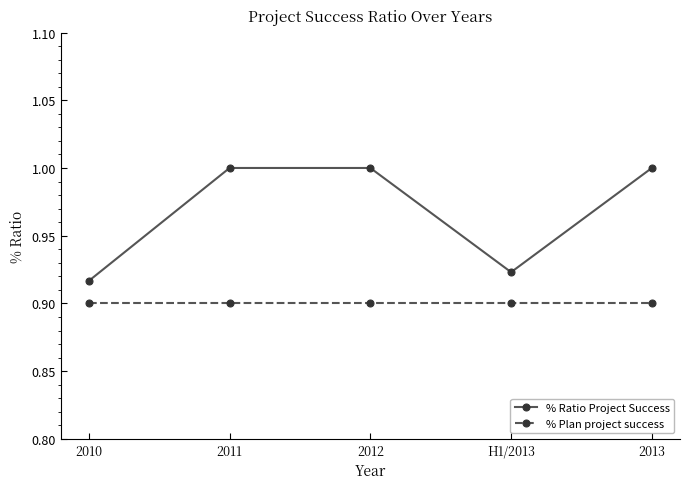

What position from the right is 2013?

1